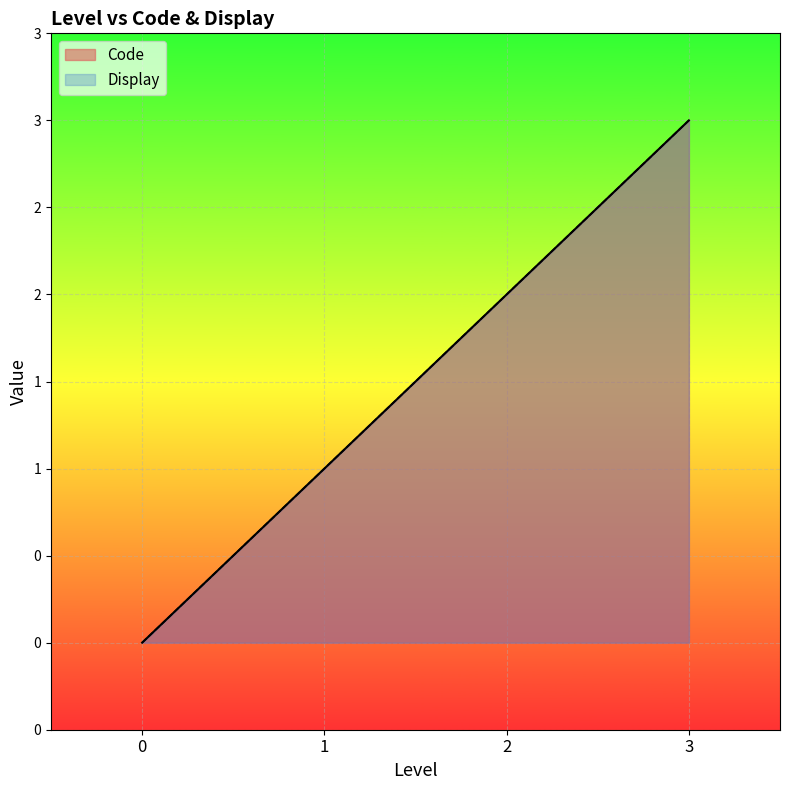

Read the Display value at 2.

2